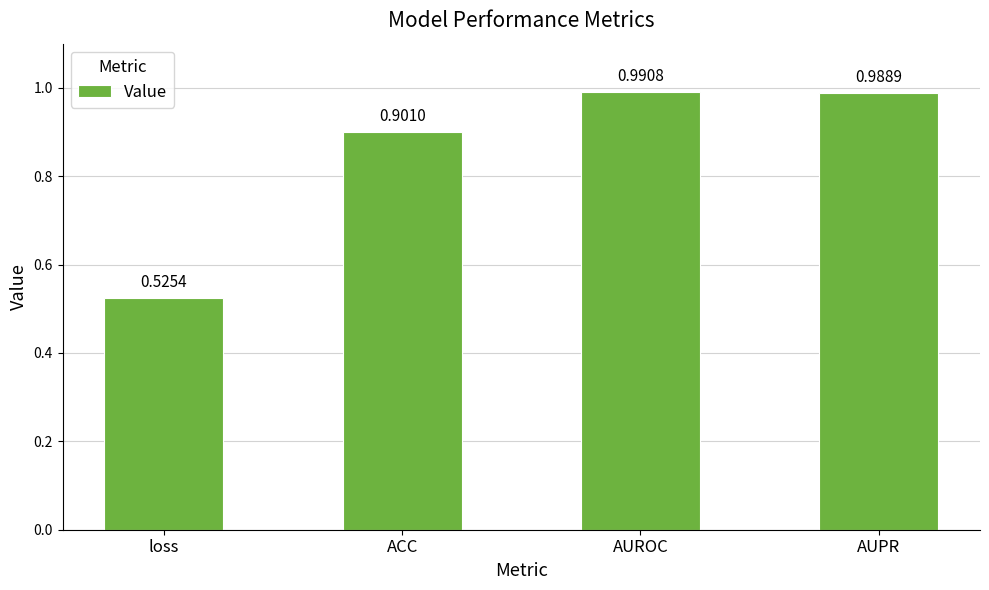

At which label is the value closest to 0?

loss